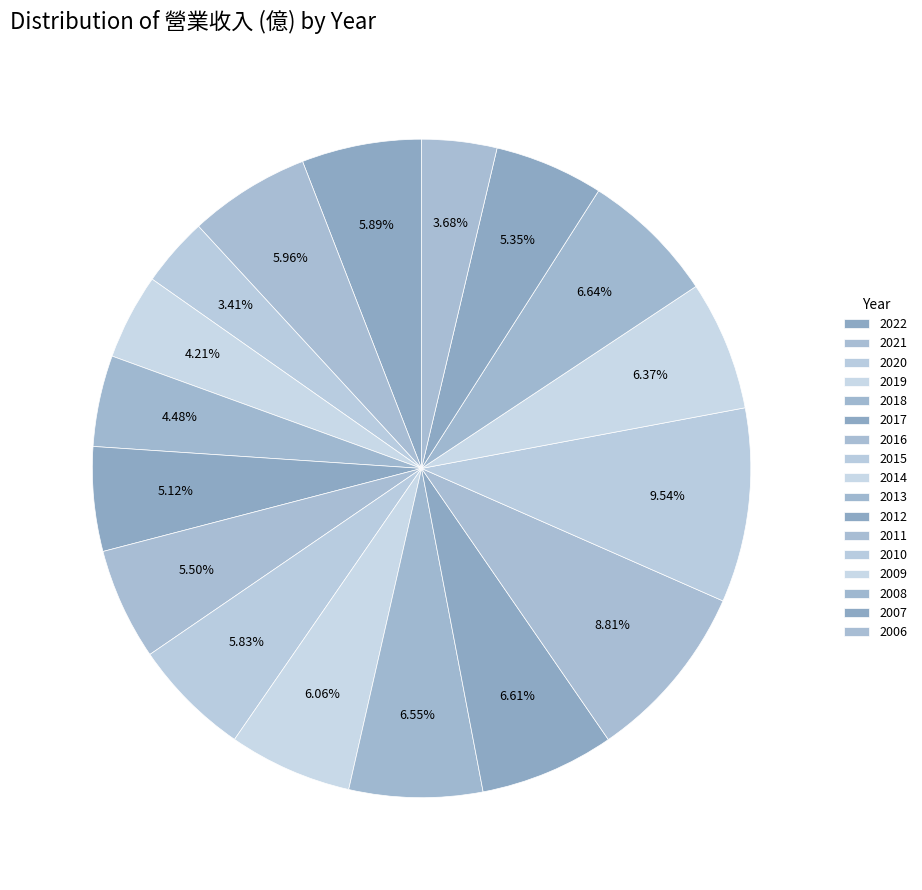

Is it true that 2022 is 6% of the pie?

True